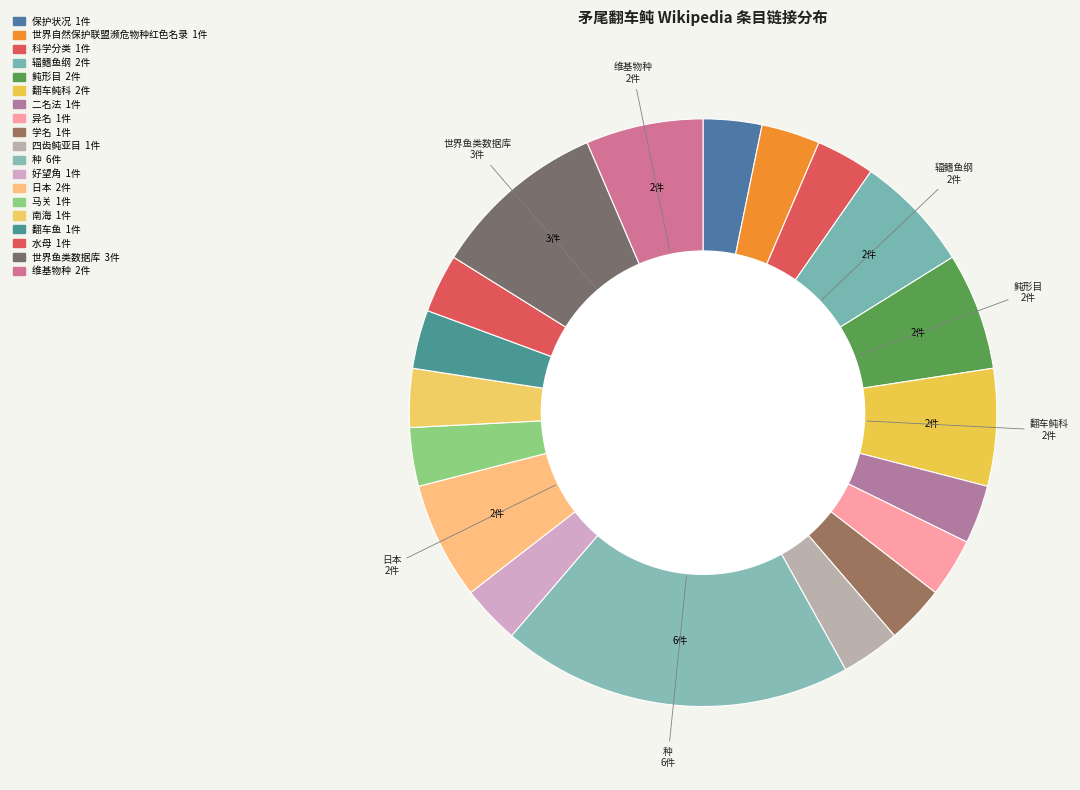

How much of the chart is everything except 南海?

96.8%